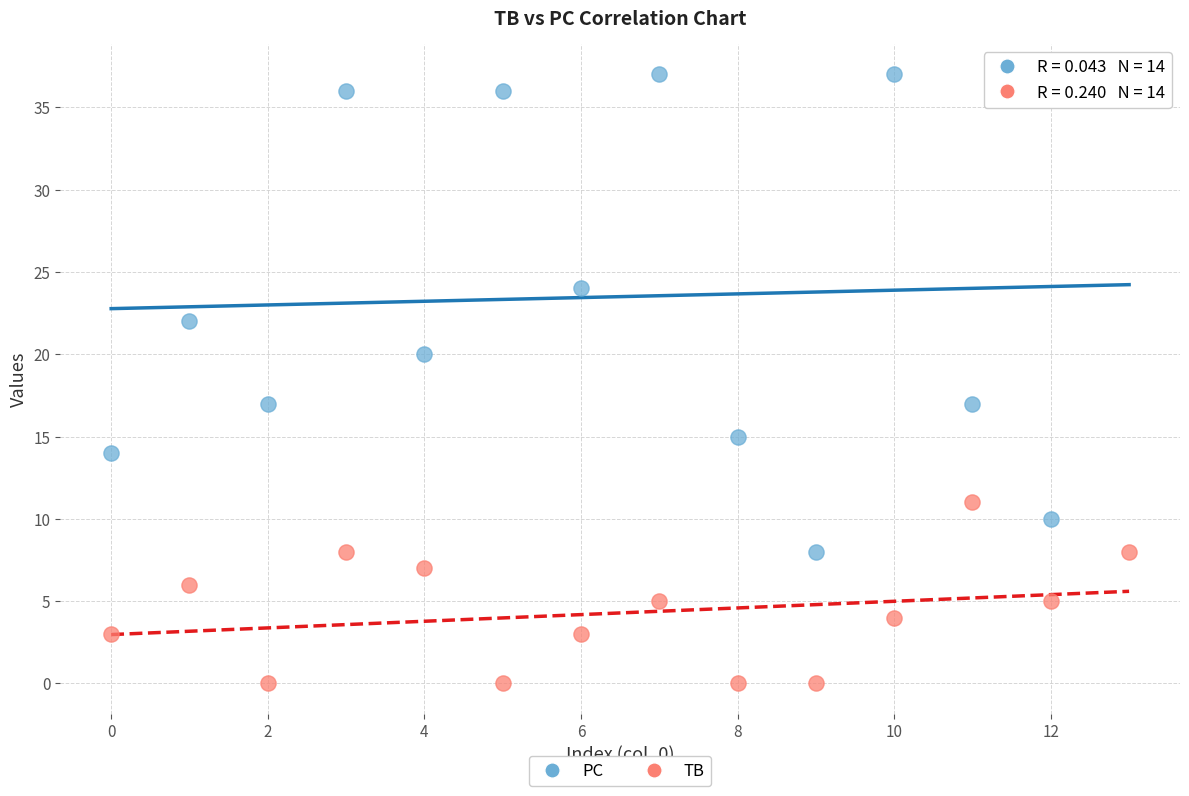

Across all data points, what is the range of Y values (max minus min)?

37